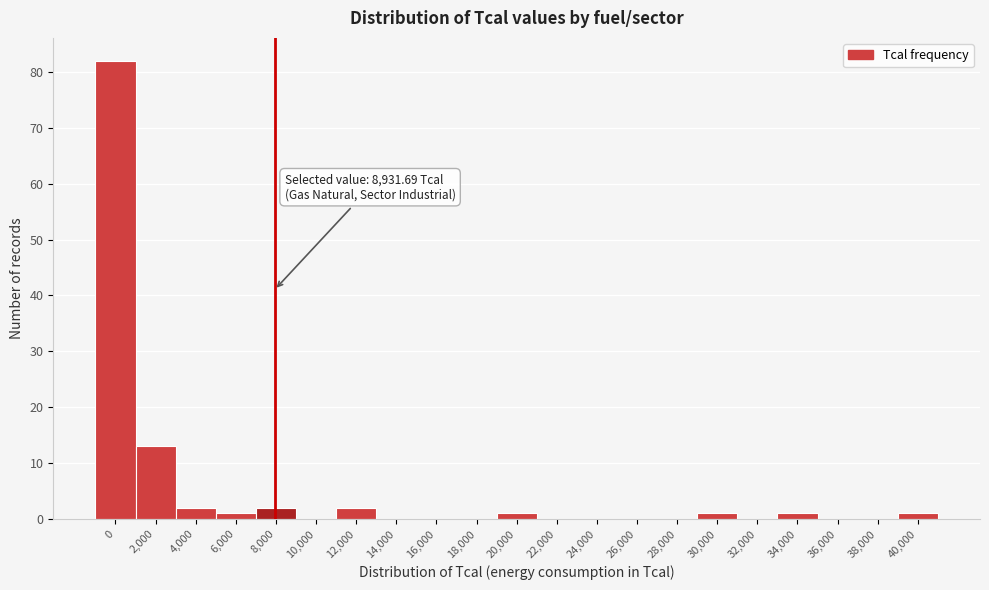

Reading right to left, what are all the values shown in this chart?

40,000=1	38,000=0	36,000=0	34,000=1	32,000=0	30,000=1	28,000=0	26,000=0	24,000=0	22,000=0	20,000=1	18,000=0	16,000=0	14,000=0	12,000=2	10,000=0	8,000=2	6,000=1	4,000=2	2,000=13	0=82